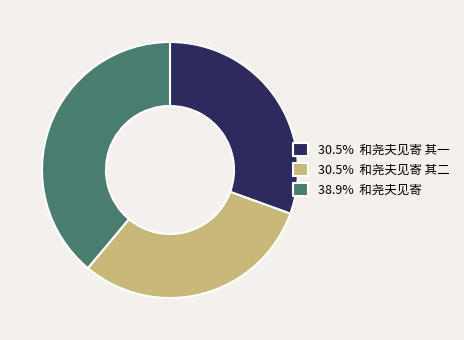

Is there a majority slice in this chart?

No